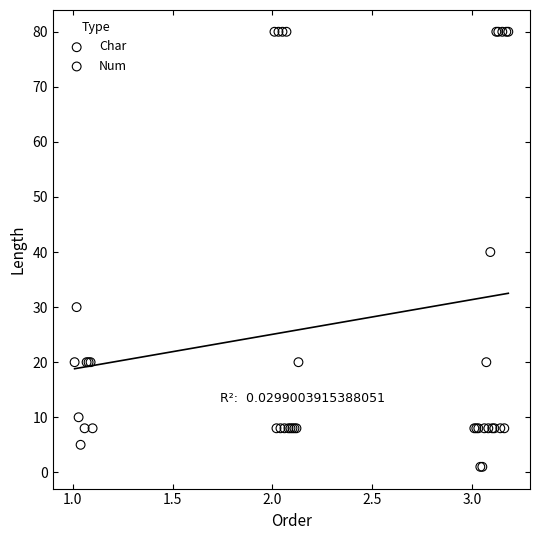

Which series reaches the maximum Y coordinate?

Char